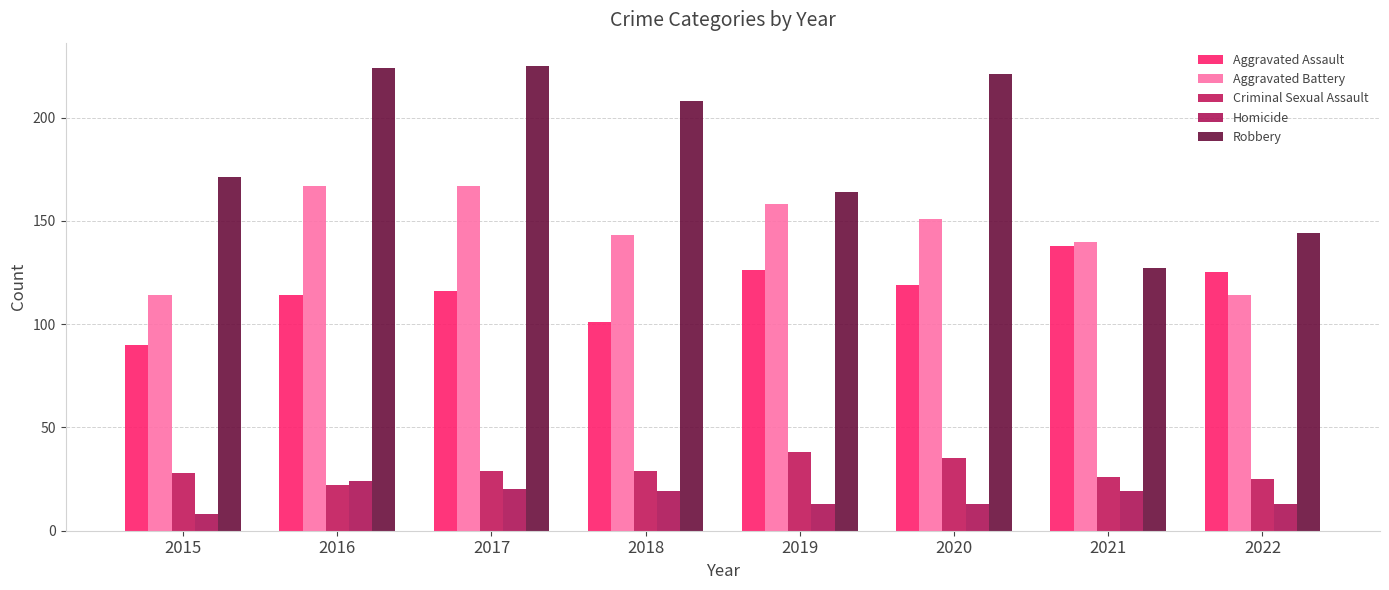

What is the average value of the Homicide series?

16